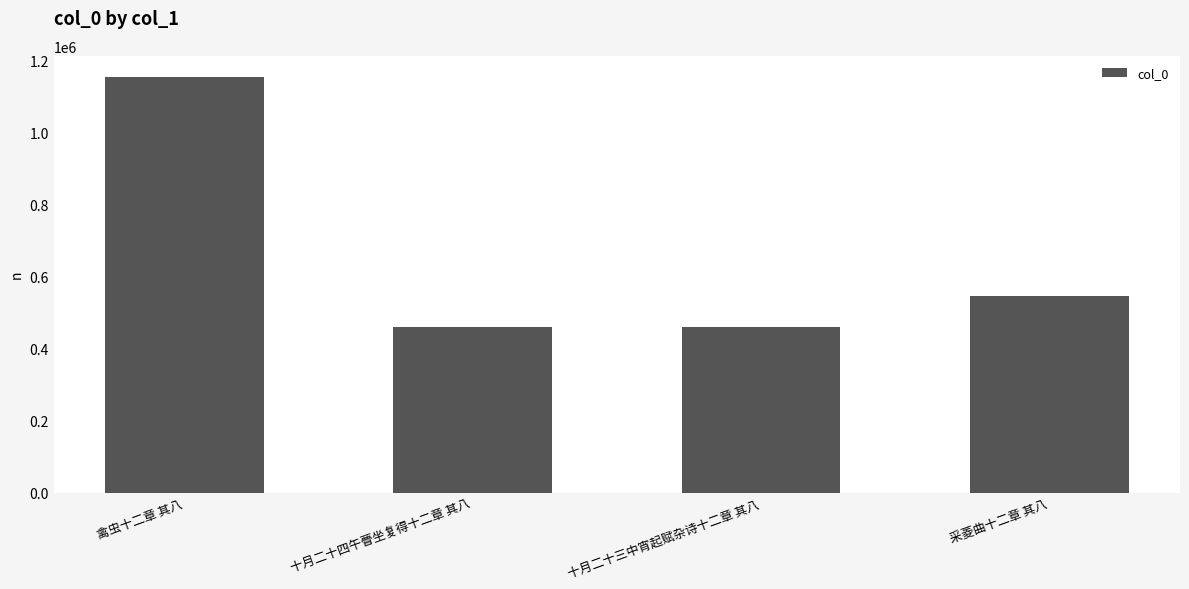

At which label is the value closest to 807270?

采菱曲十二章 其八